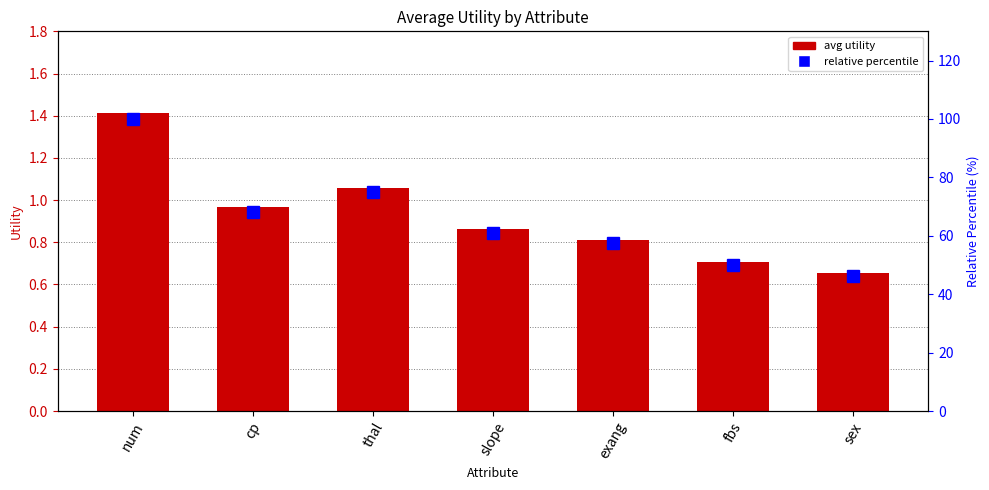

Reading right to left, what are all the values shown in this chart?

avg utility: 0.7	0.7	0.8	0.9	1.1	1.0	1.4
relative percentile: 46.3	50.0	57.4	60.9	74.9	68.3	100.0